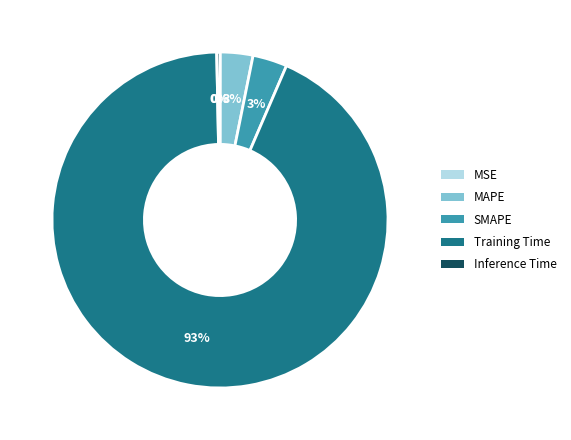

Which has a higher value, Inference Time or Training Time?

Training Time